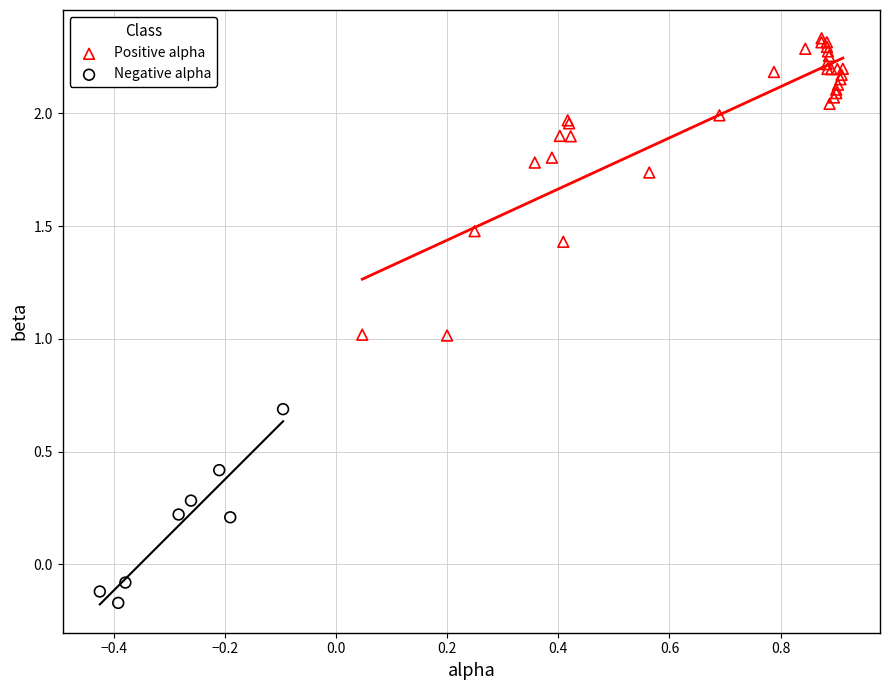

Which series has the largest Y range (max minus min)?

Positive alpha